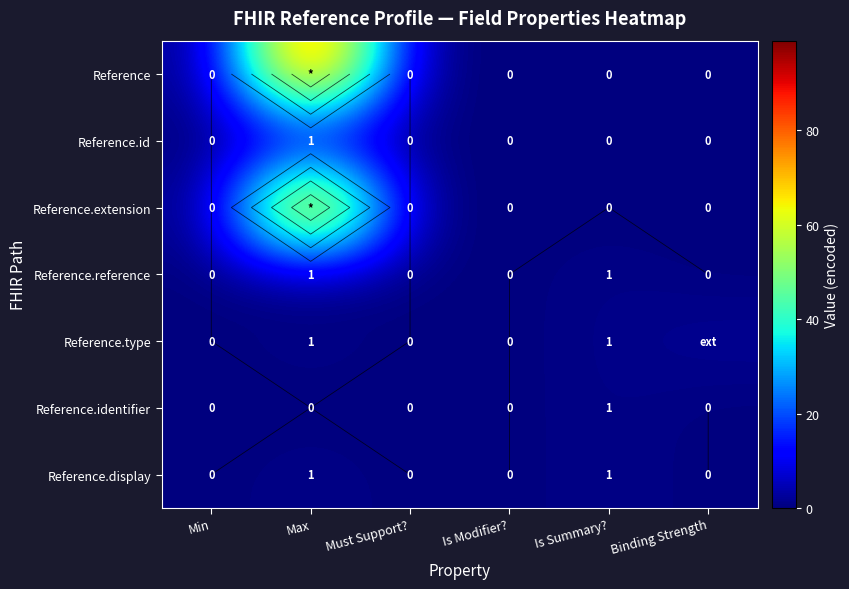

Which category has the lowest value across all series?

Min